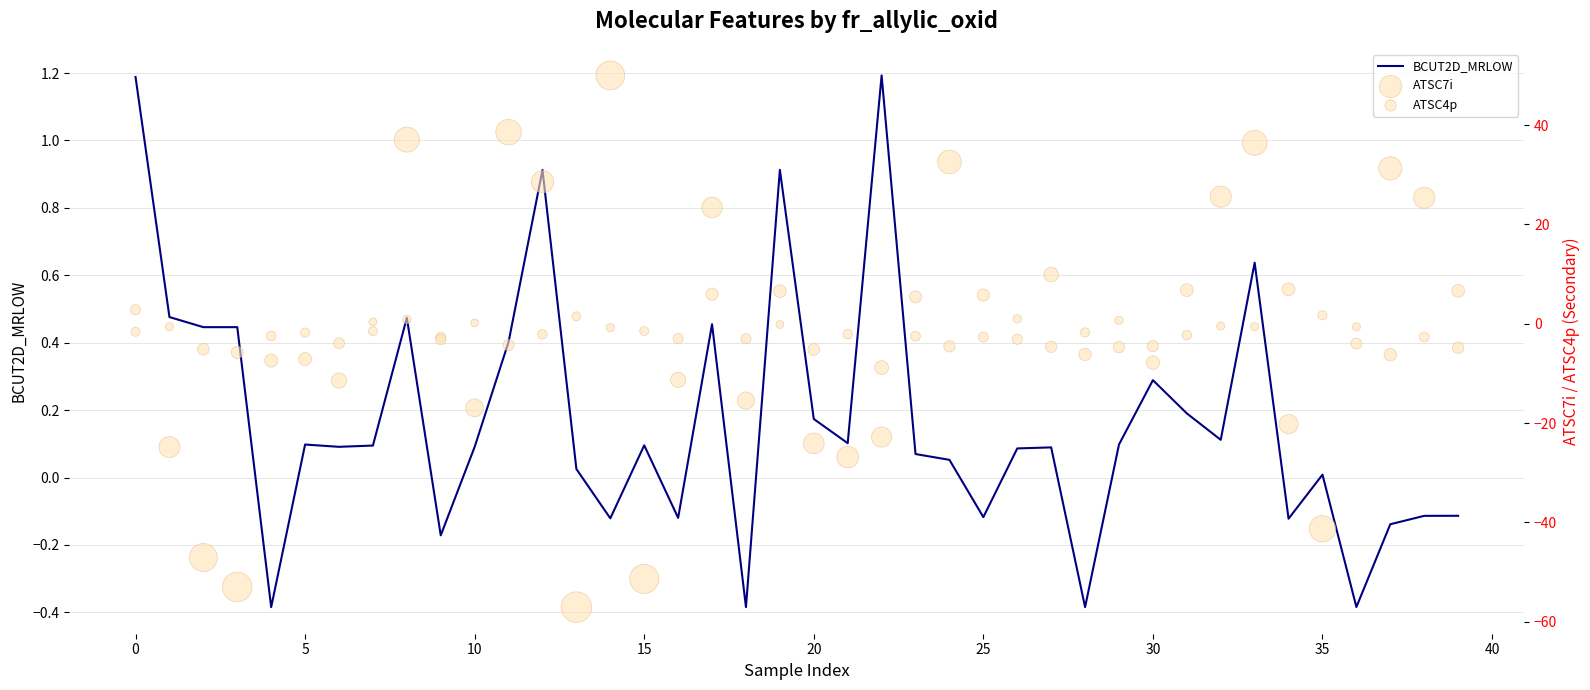

At which category is the sum across all series the highest?

14